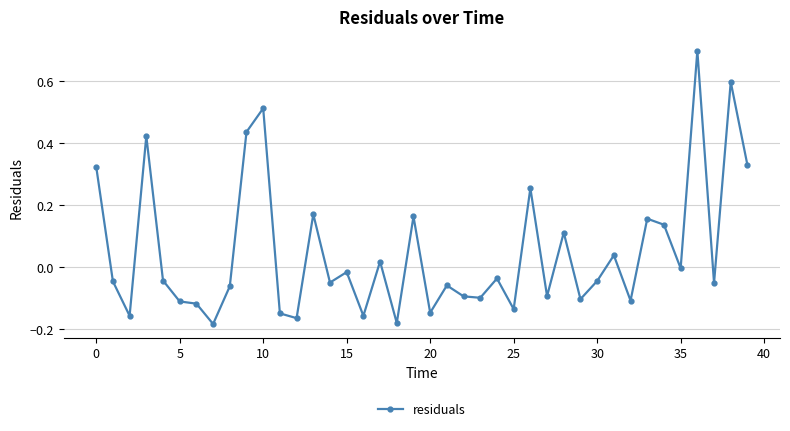

What is the sum of all values?

1.9